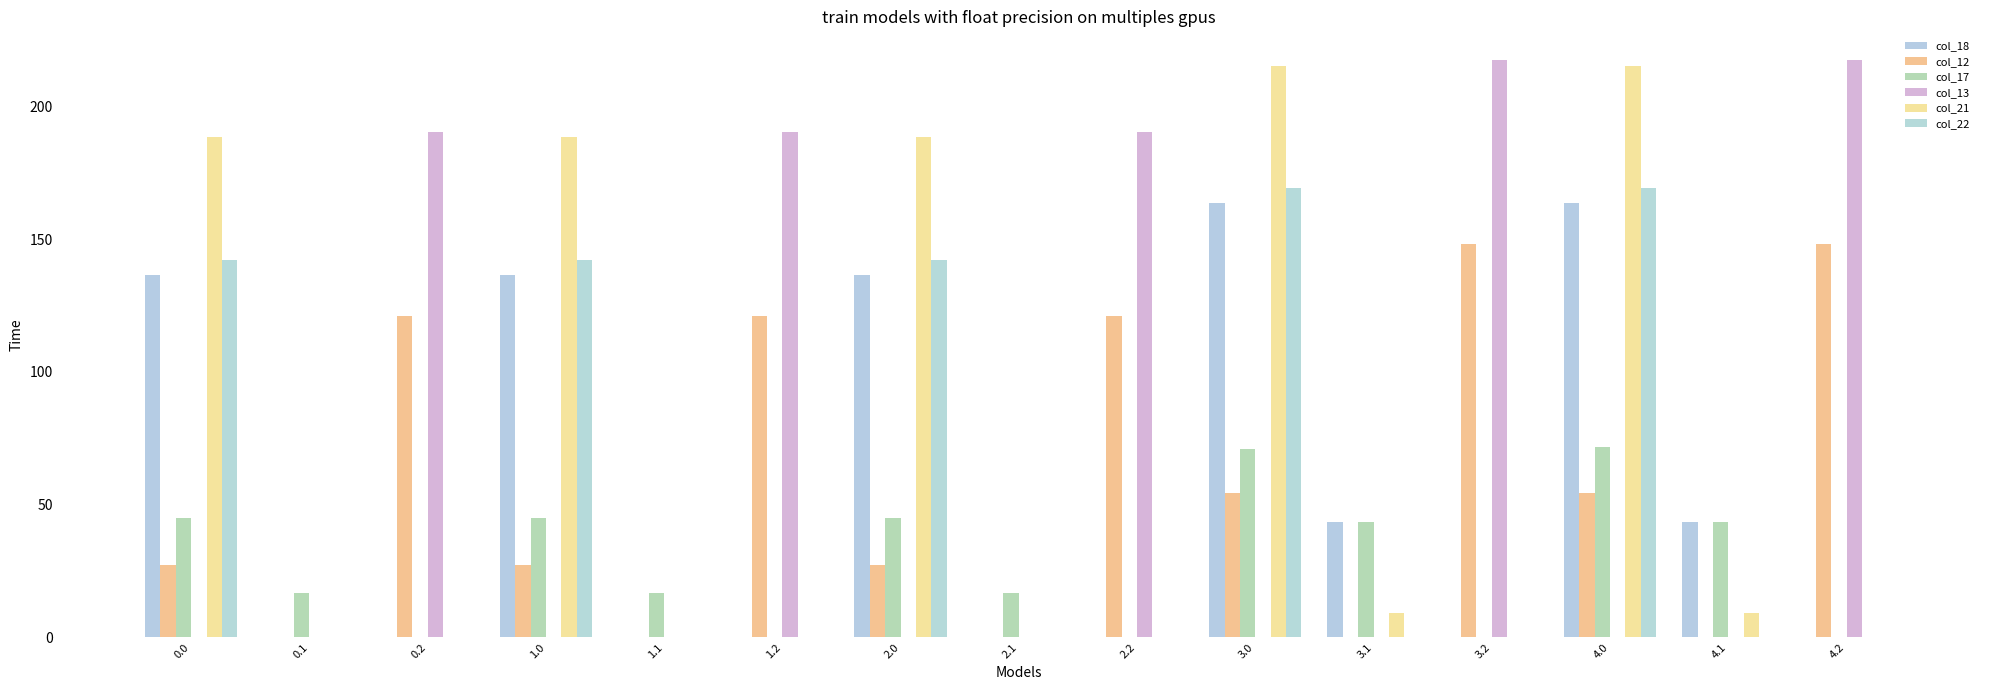

What is the difference between the second highest and second lowest values in the col_13 series?

217.4